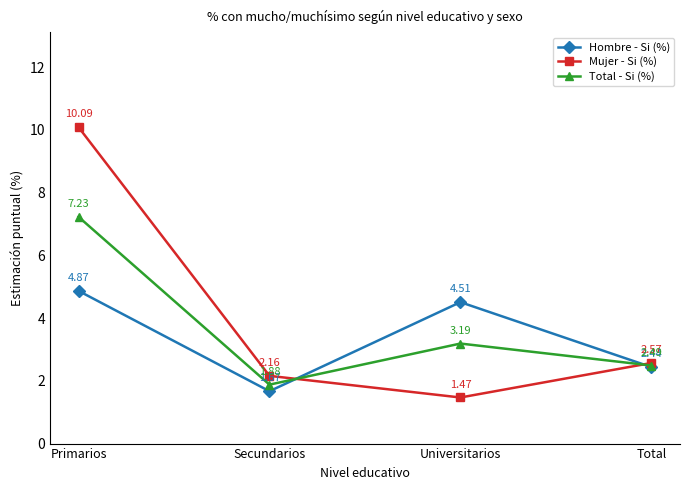

At which label does Mujer - Si (%) reach its peak?

Primarios